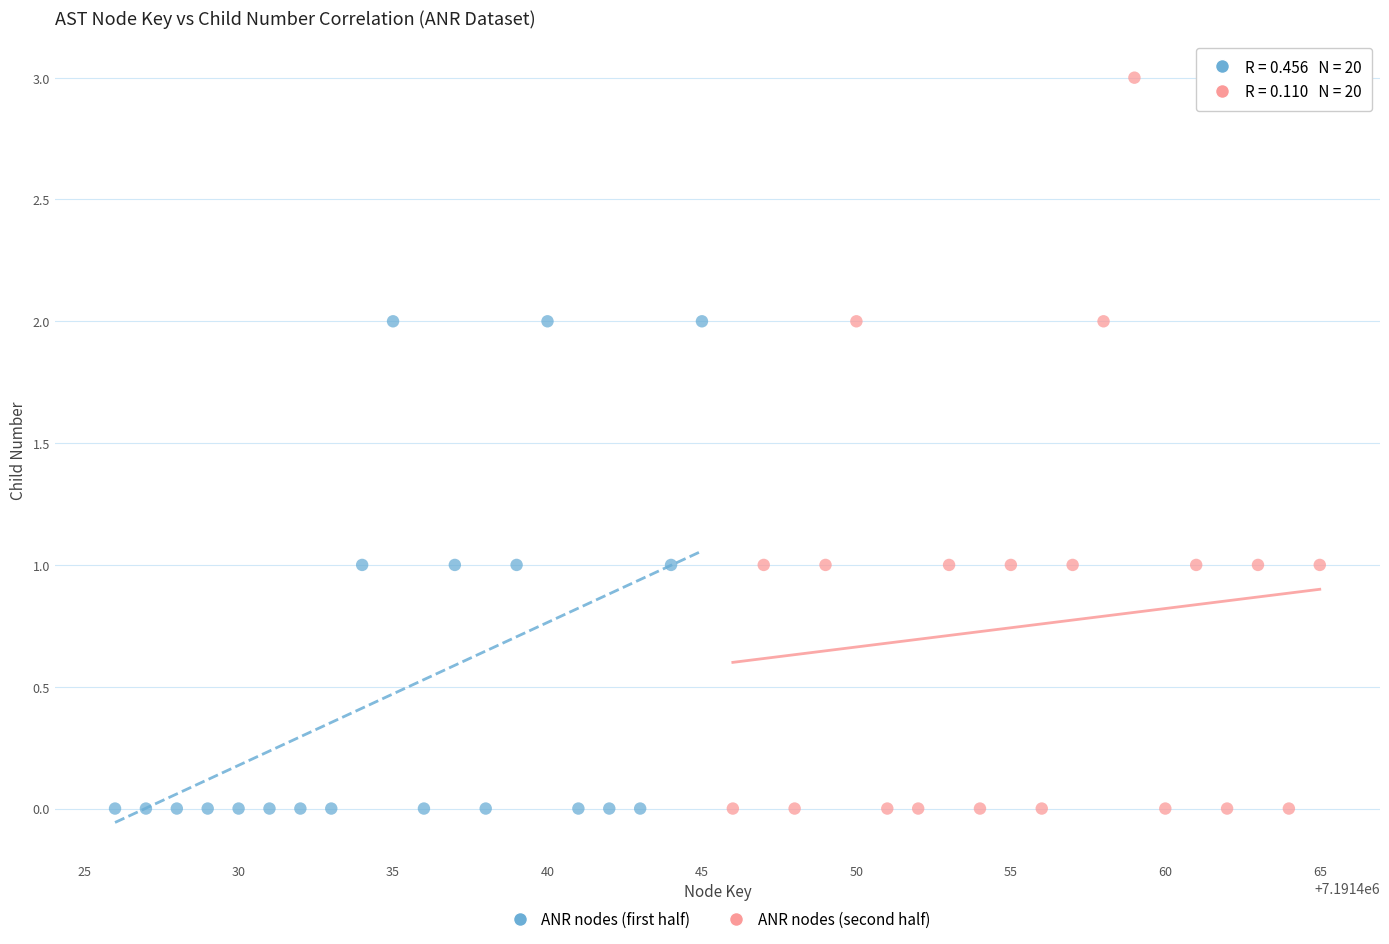

Which series contains the highest Y value?

ANR nodes (second half)